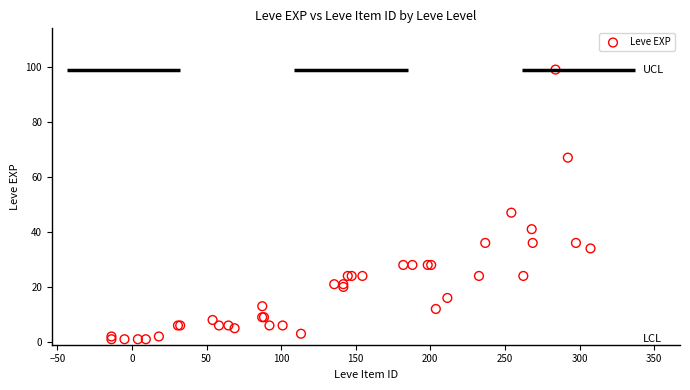

What Y value in the scatter plot is closest to 50?

47